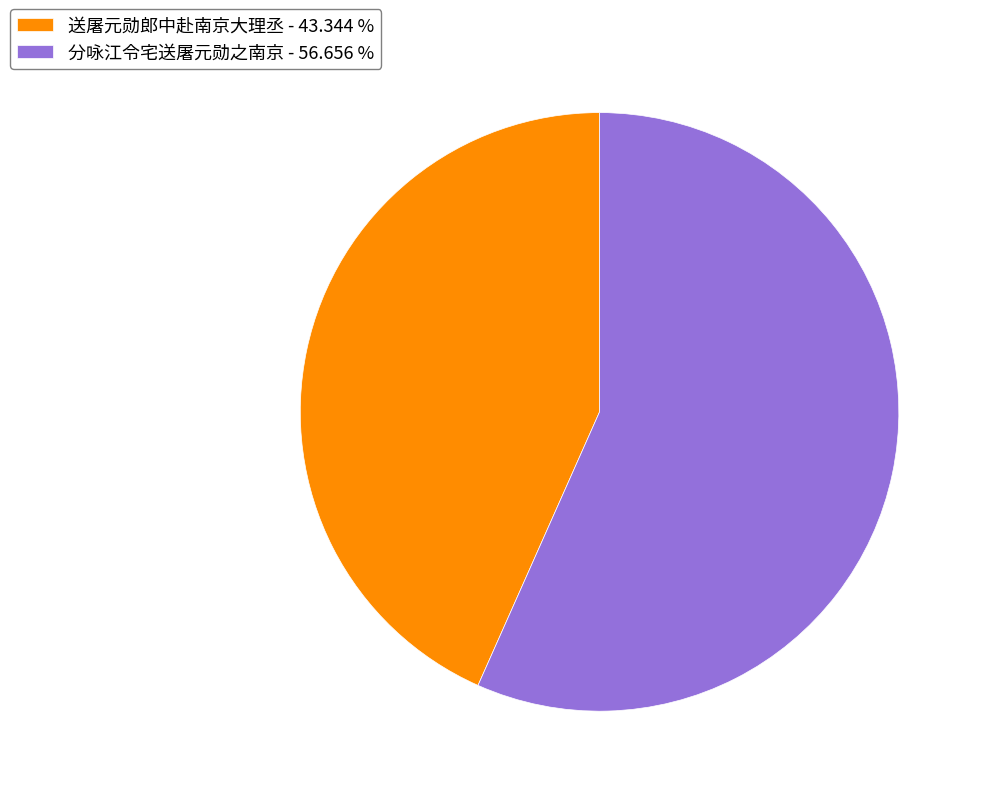

Combined, do 送屠元勋郎中赴南京大理丞 - 43.344 % and 分咏江令宅送屠元勋之南京 - 56.656 % account for over 50%?

Yes